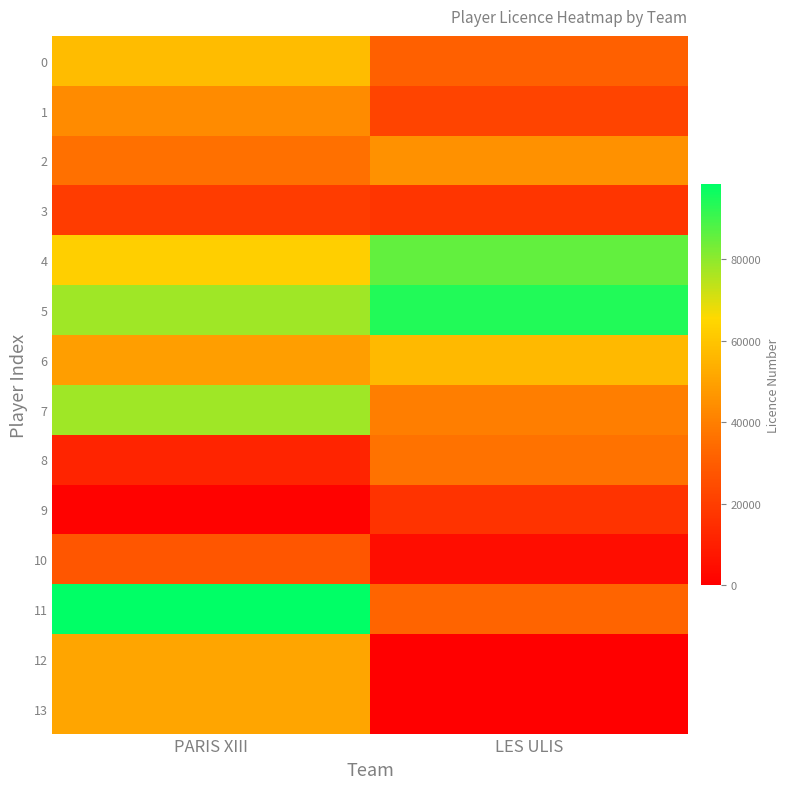

Rank the series at PARIS XIII from highest to lowest value.

11, 7, 5, 4, 0, 12, 13, 6, 1, 2, 10, 3, 8, 9